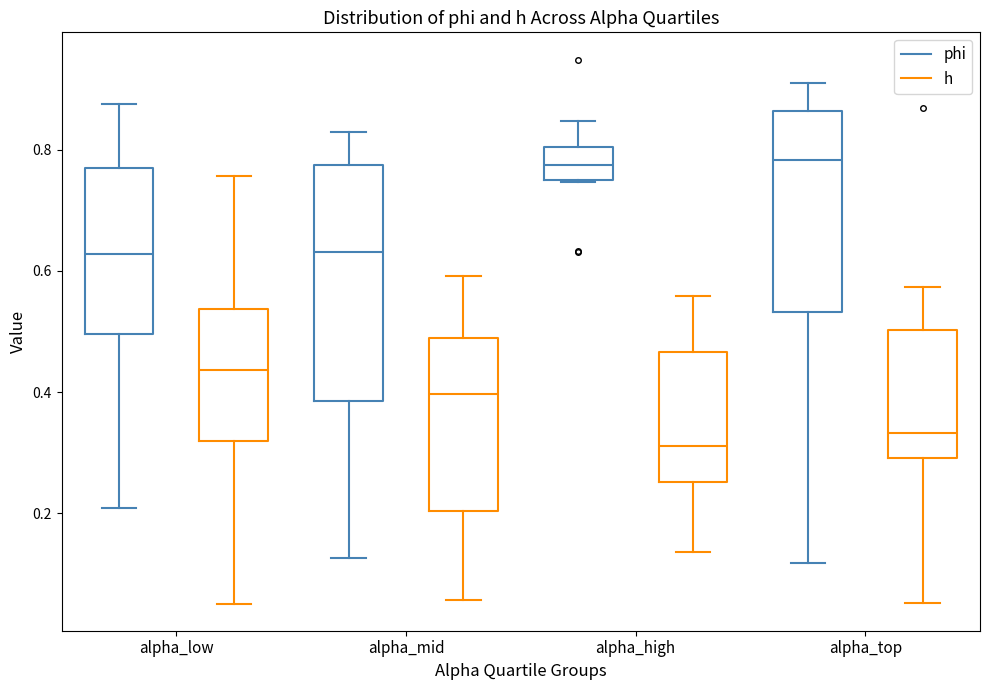

Comparing the boxes themselves (not the whiskers), which one is the tallest?

alpha_mid (phi)